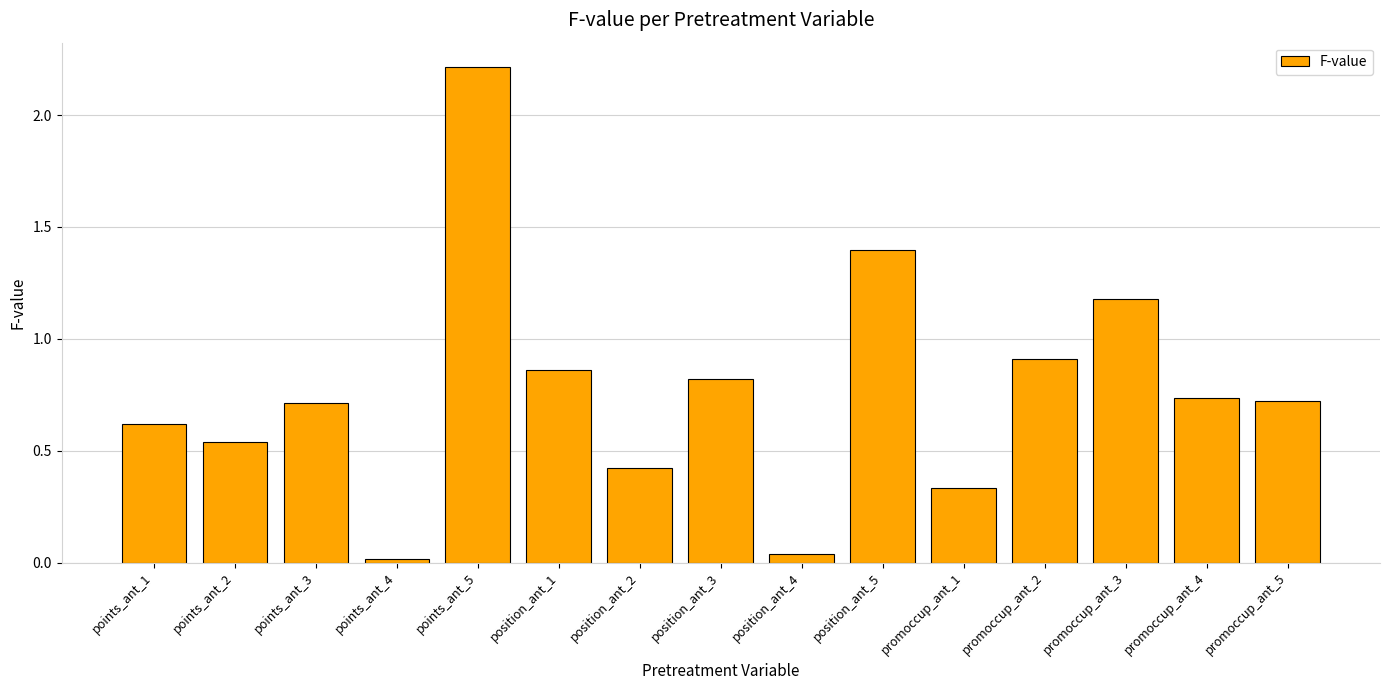

What is the approximate value at position_ant_2?

0.4